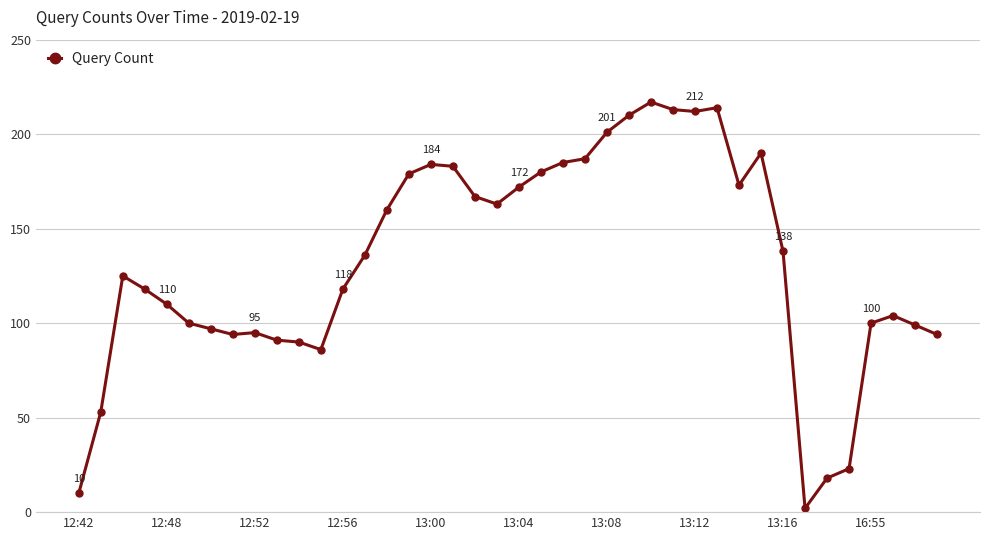

How many lines are shown in the chart?

1